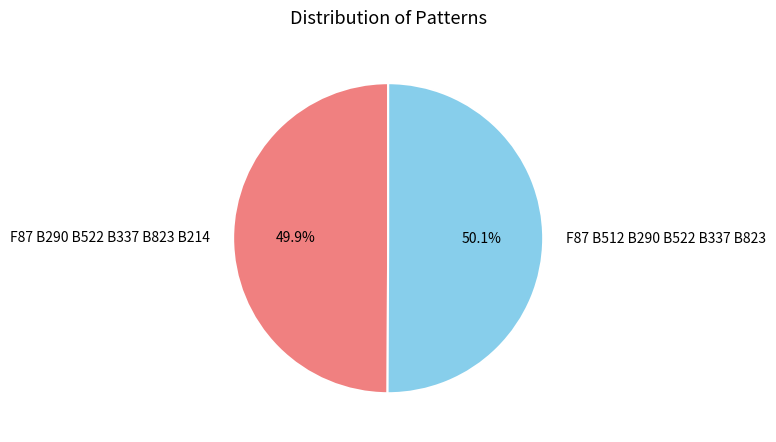

Approximately how many times larger is the value at F87 B290 B522 B337 B823 B214 compared to F87 B512 B290 B522 B337 B823?

1.0